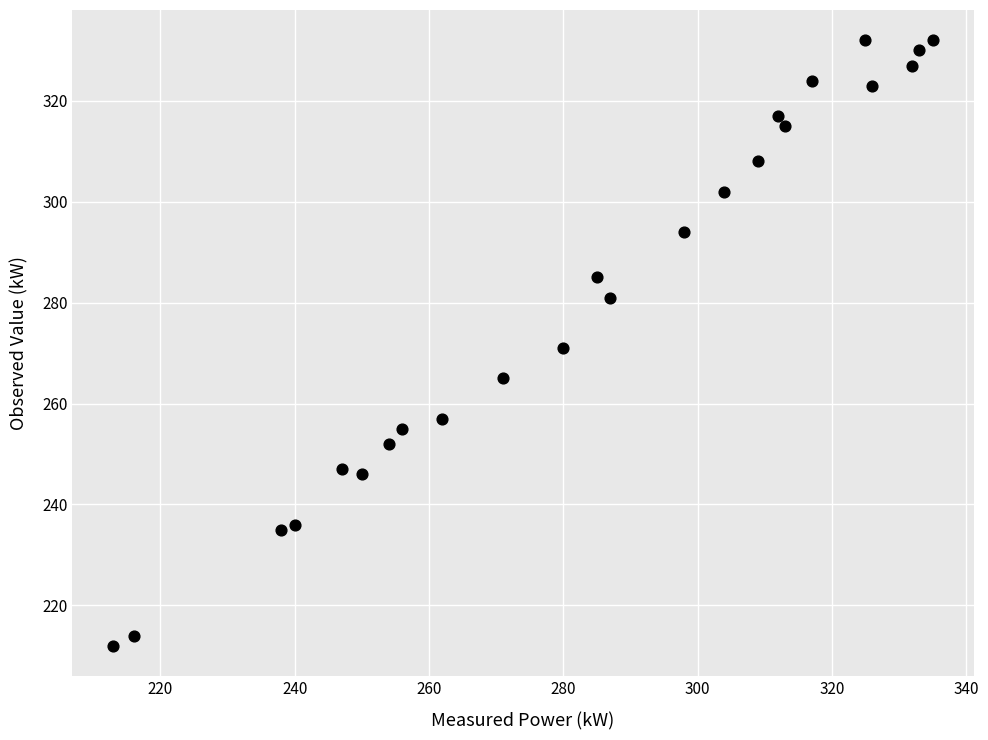

What is the range of Y values (max minus min)?

120